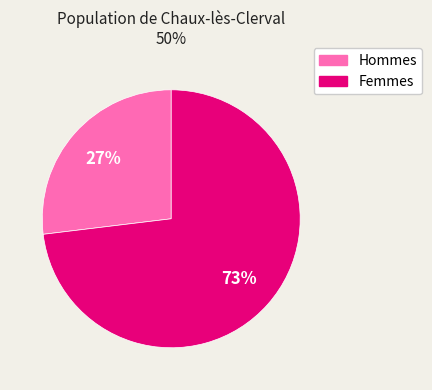

To the nearest percent, what is the difference between the largest and smallest slice percentages?

46%